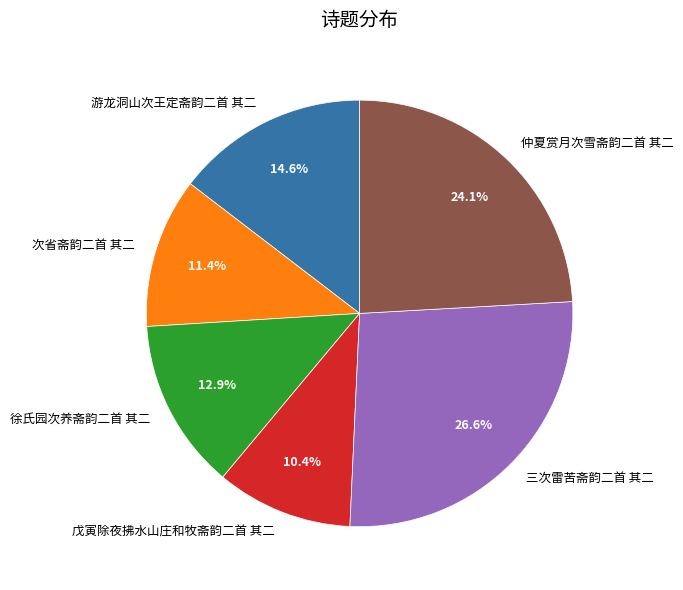

What is the largest slice in the pie chart?

三次雷苦斋韵二首 其二